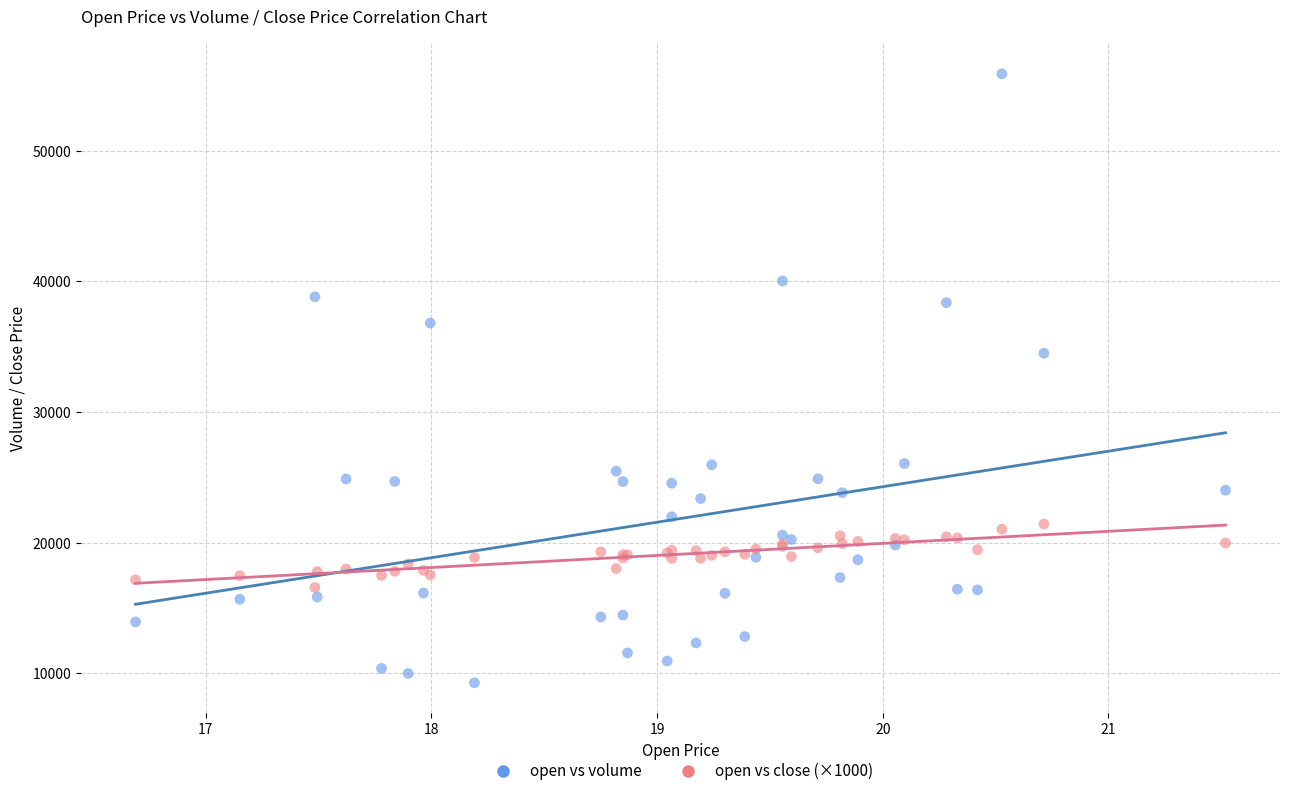

Which series reaches the maximum Y coordinate?

open vs volume